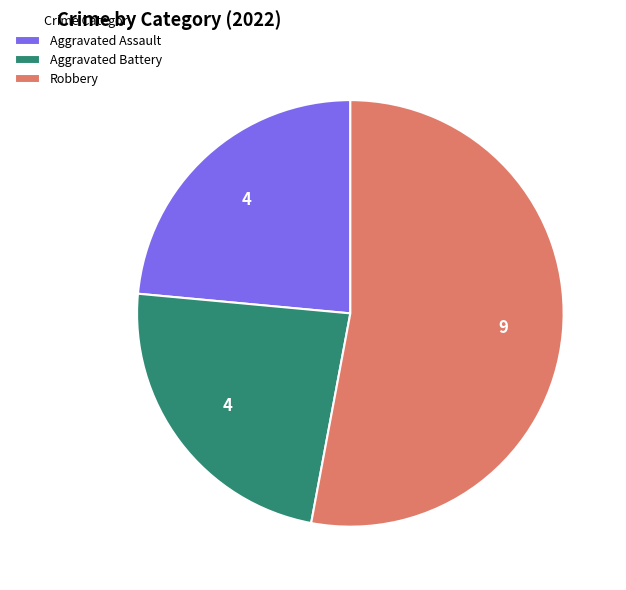

How many segments does this pie chart have?

3